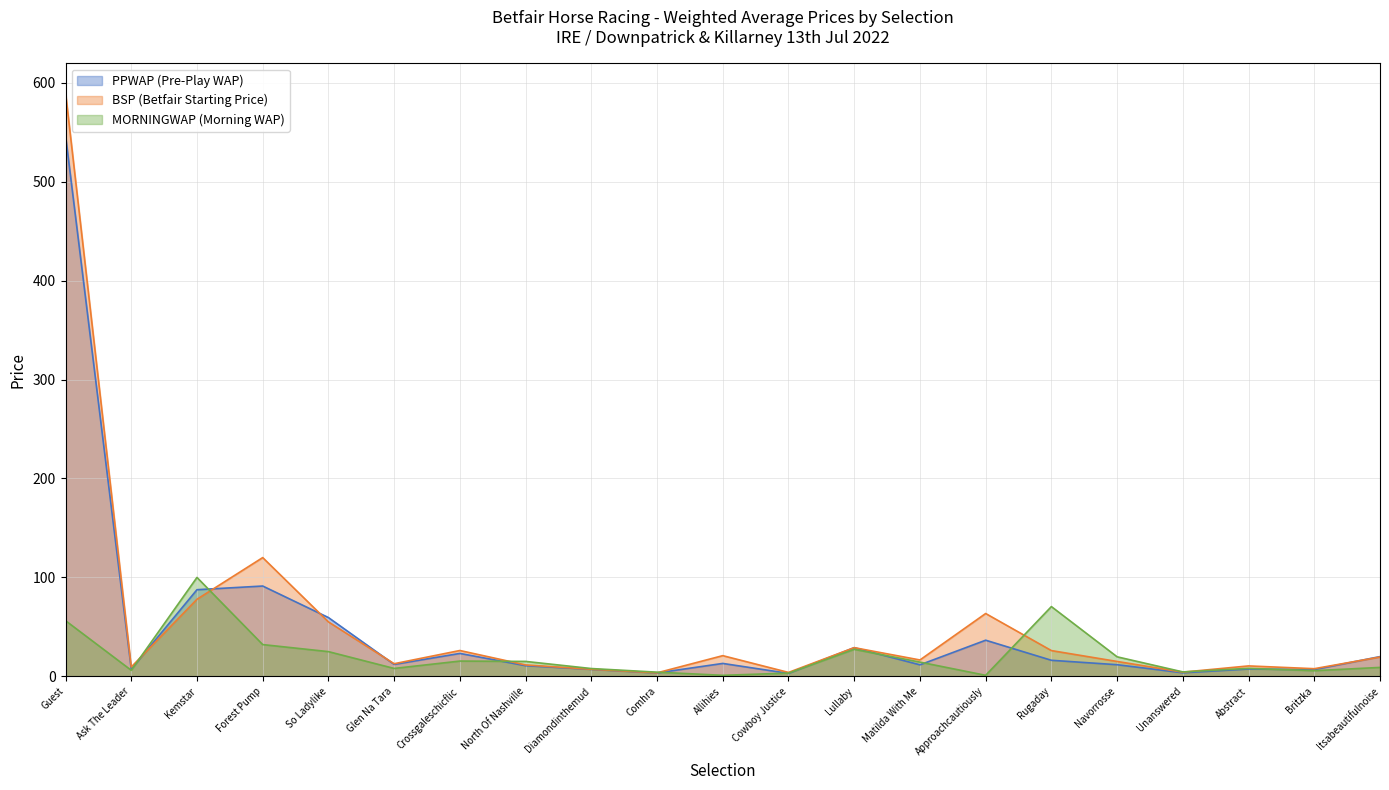

In MORNINGWAP, how many points are higher than both neighbors (excluding endpoints)?

5